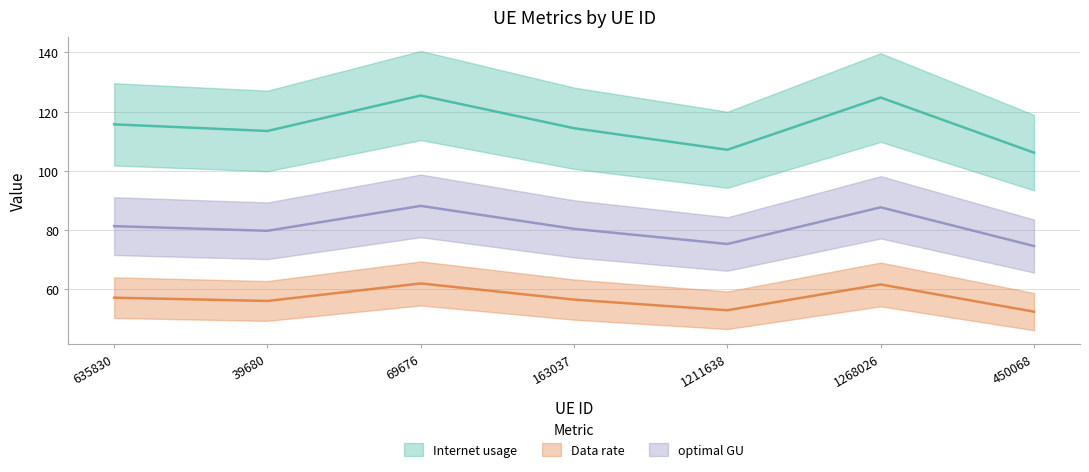

Reading left to right, transcribe all the data shown in this chart.

Internet usage: 635830=57.2	39680=56.1	69676=62.0	163037=56.5	1211638=52.9	1268026=61.6	450068=52.4
Data rate: 635830=115.7	39680=113.5	69676=125.4	163037=114.4	1211638=107.1	1268026=124.7	450068=106.1
optimal GU: 635830=81.3	39680=79.7	69676=88.2	163037=80.4	1211638=75.3	1268026=87.7	450068=74.6